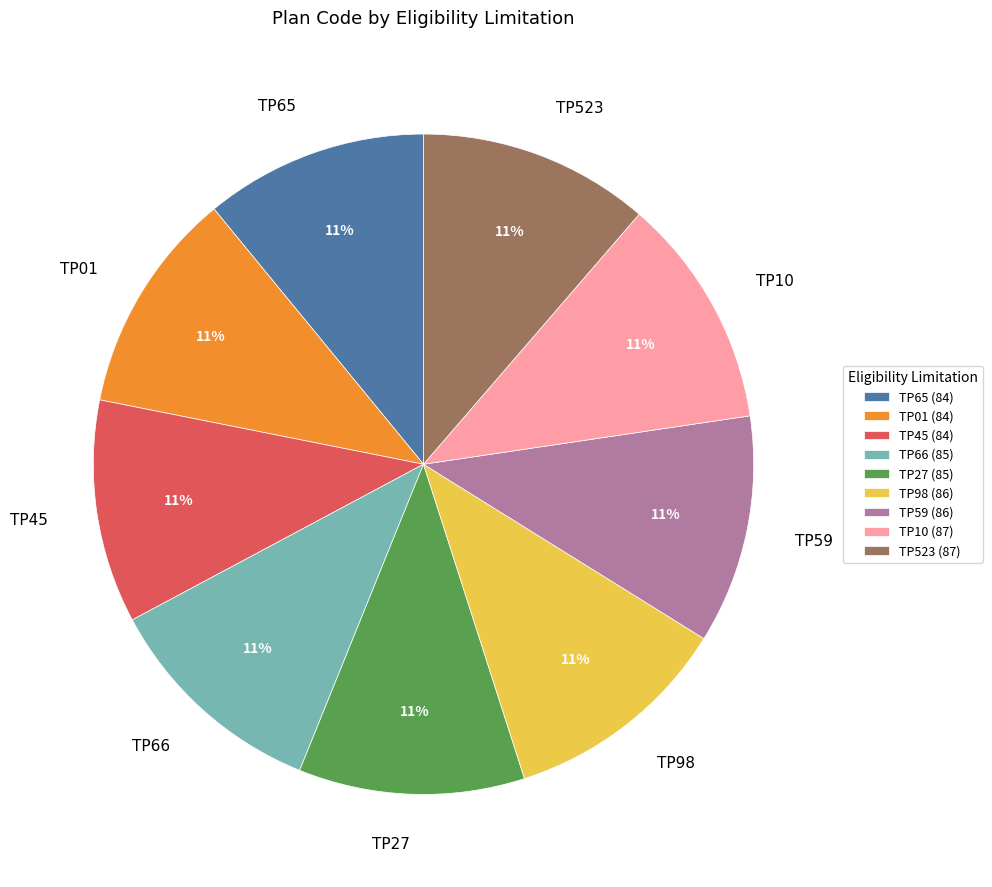

True or false: TP01 accounts for 11% of the total.

True